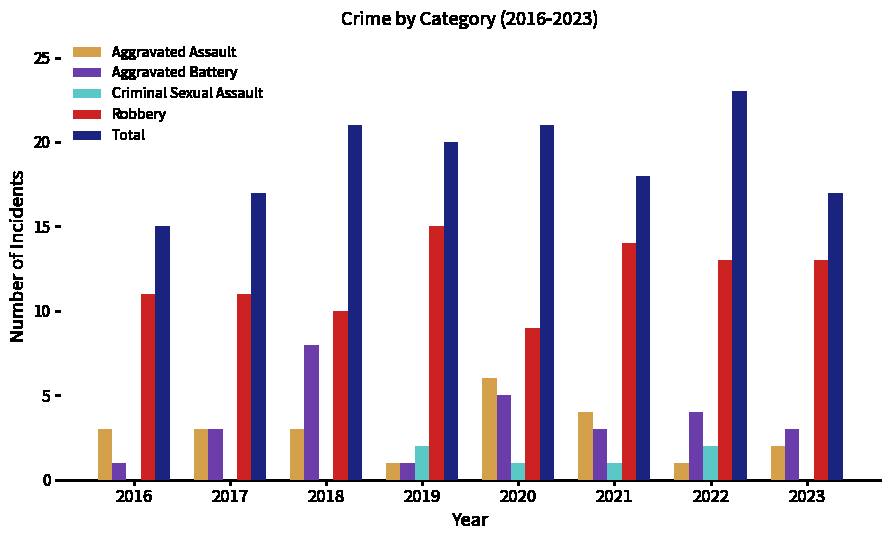

What are all the series names shown in the legend?

Aggravated Assault, Aggravated Battery, Criminal Sexual Assault, Robbery, Total